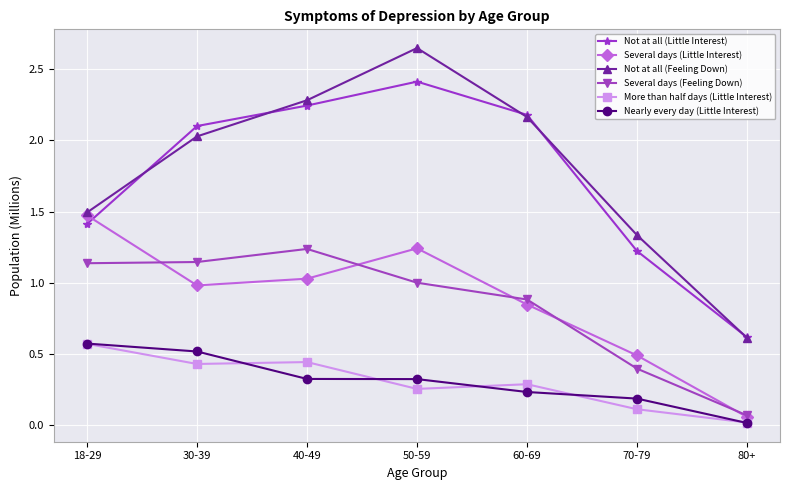

What is the approximate value of Several days (Little Interest) at 40-49?

1.0